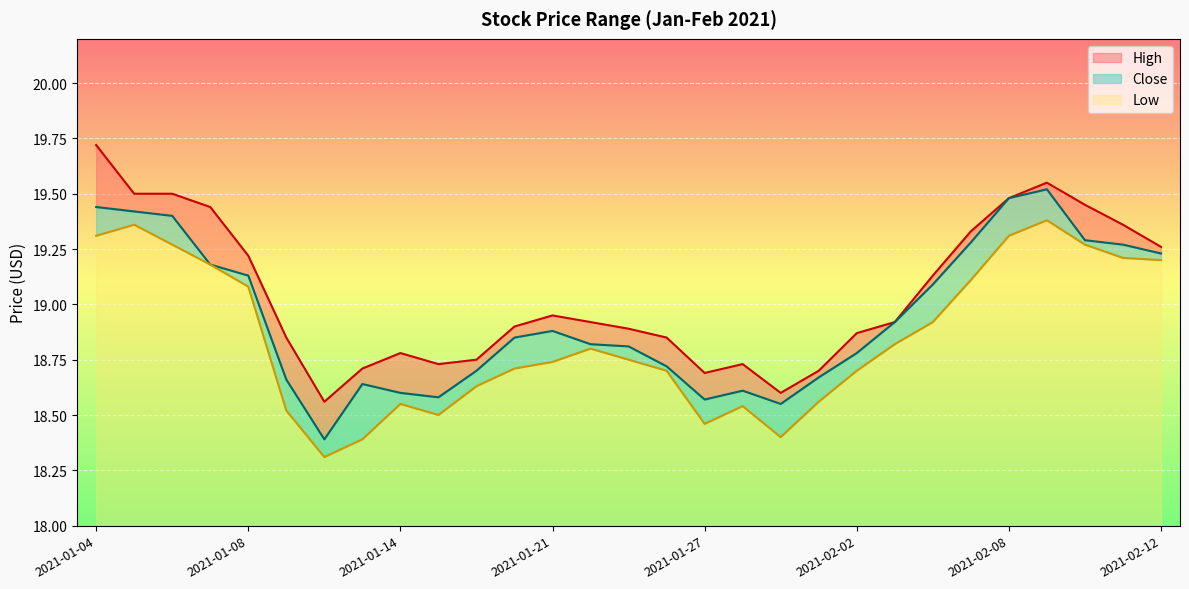

True or false: Close has a value of 19.3 at 2021-02-11.

True